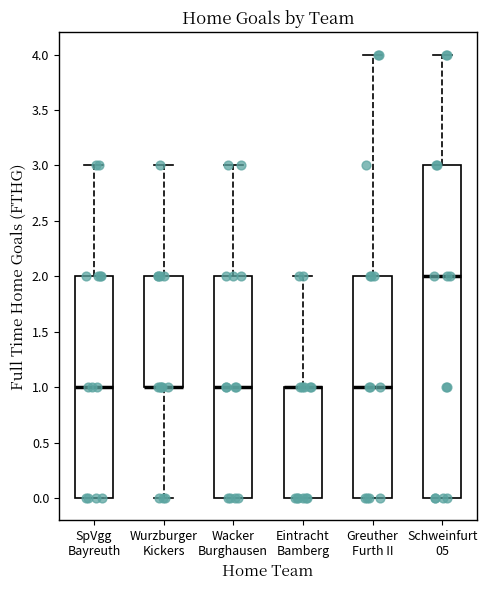

Reading left to right, transcribe this box plot: for each box, give where its median line is, the range the box spans, and where its two whiskers end, as read against the y-axis. The values are not printed on the chart, so give them approximately, as read against the axis.

SpVgg Bayreuth: median 1, box 0 to 2, whiskers 0 to 3
Wurzburger Kickers: median 1 (drawn on the box's lower edge), box 1 to 2, whiskers 0 to 3
Wacker Burghausen: median 1, box 0 to 2, whiskers 0 to 3
Eintracht Bamberg: median 1 (drawn on the box's upper edge), box 0 to 1, whiskers 0 to 2
Greuther Furth II: median 1, box 0 to 2, whiskers 0 to 4
Schweinfurt 05: median 2, box 0 to 3, whiskers 0 to 4